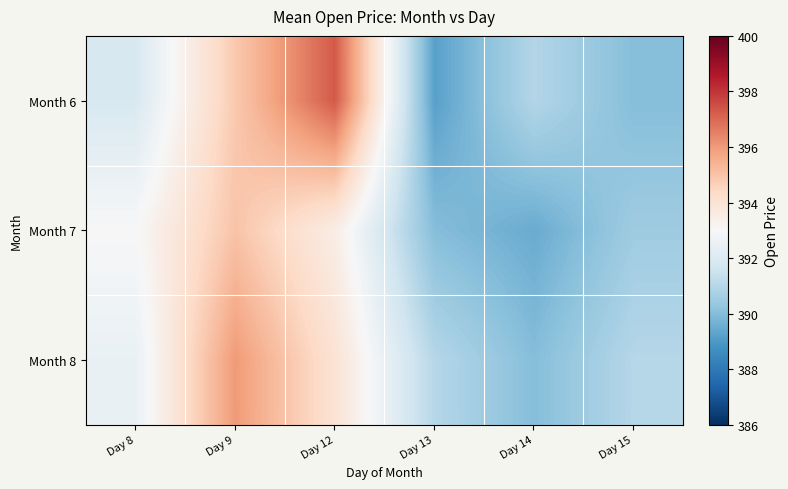

What is the total value across all series at Day 12?

1184.8